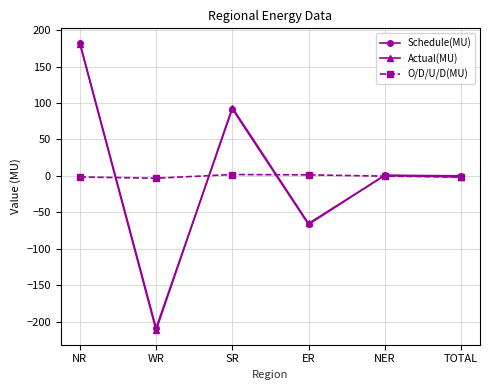

Does the chart display data point markers on the line(s)?

Yes